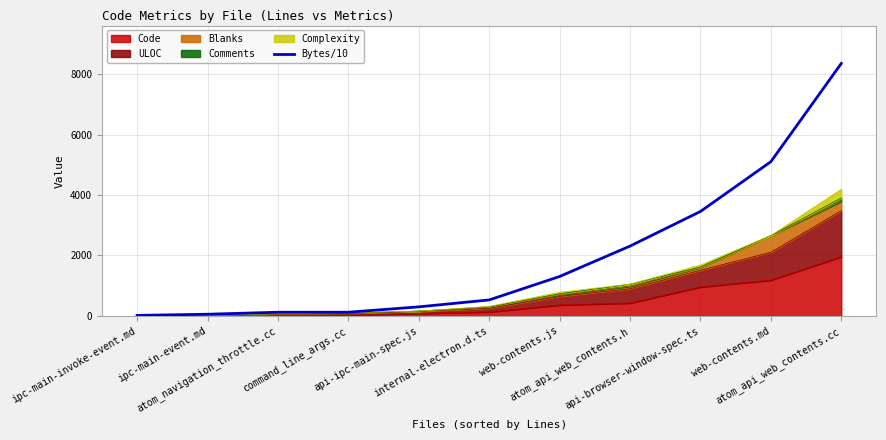

List the labels in order of value, smallest first.

ipc-main-invoke-event.md, ipc-main-event.md, atom_navigation_throttle.cc, command_line_args.cc, api-ipc-main-spec.js, internal-electron.d.ts, web-contents.js, atom_api_web_contents.h, api-browser-window-spec.ts, web-contents.md, atom_api_web_contents.cc